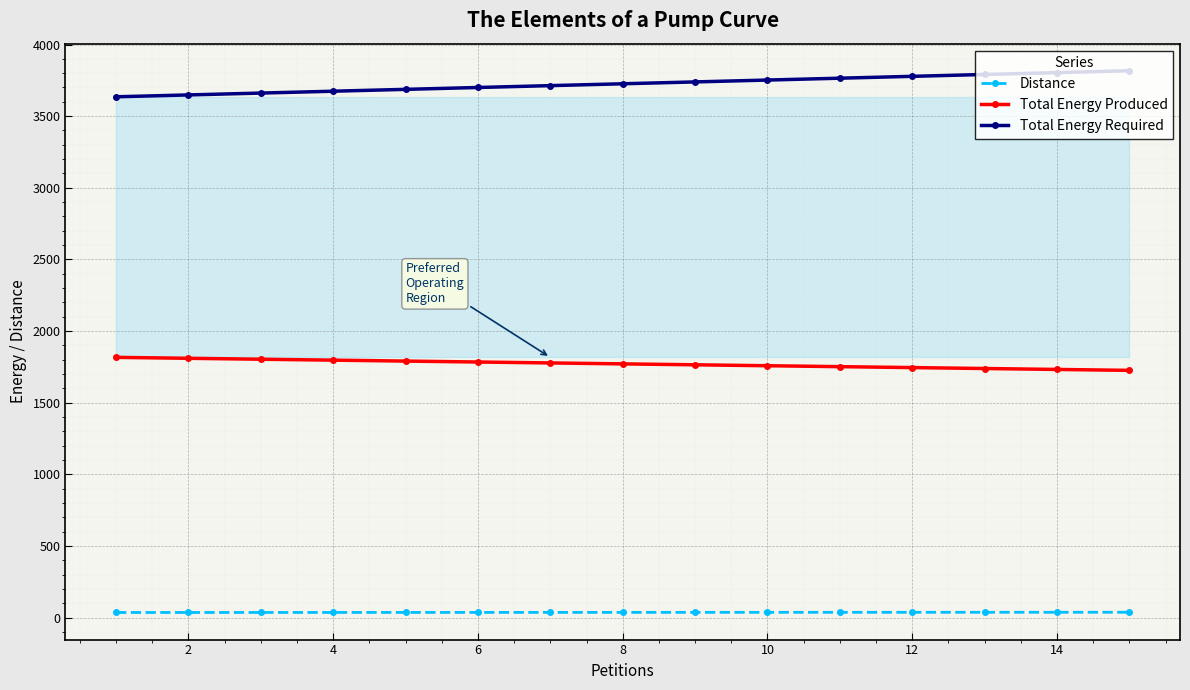

How many lines are shown in the chart?

3